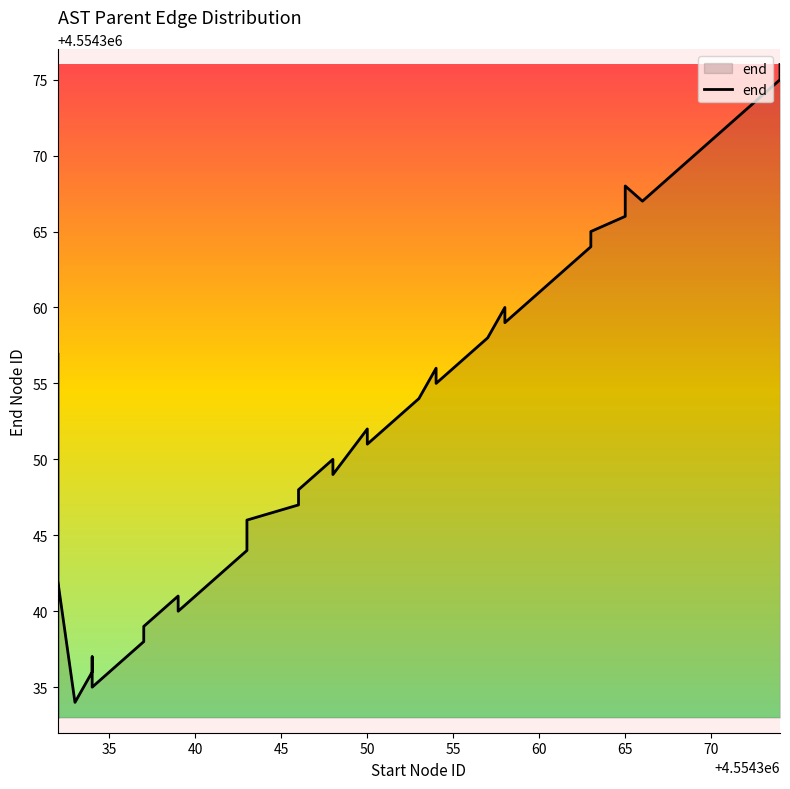

Does the chart display data point markers on the line(s)?

No